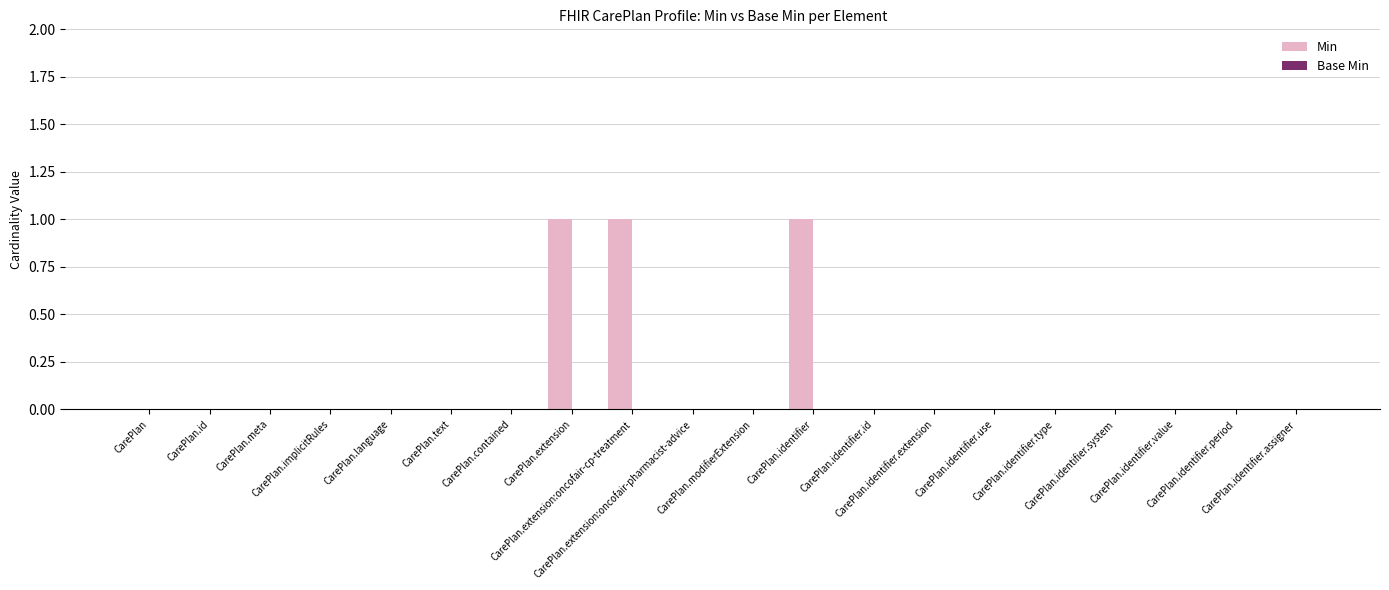

What is the sum of all values?

3